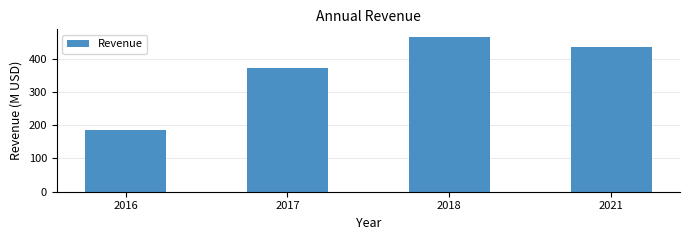

True or false: the data shows 464.9 at 2018.

True